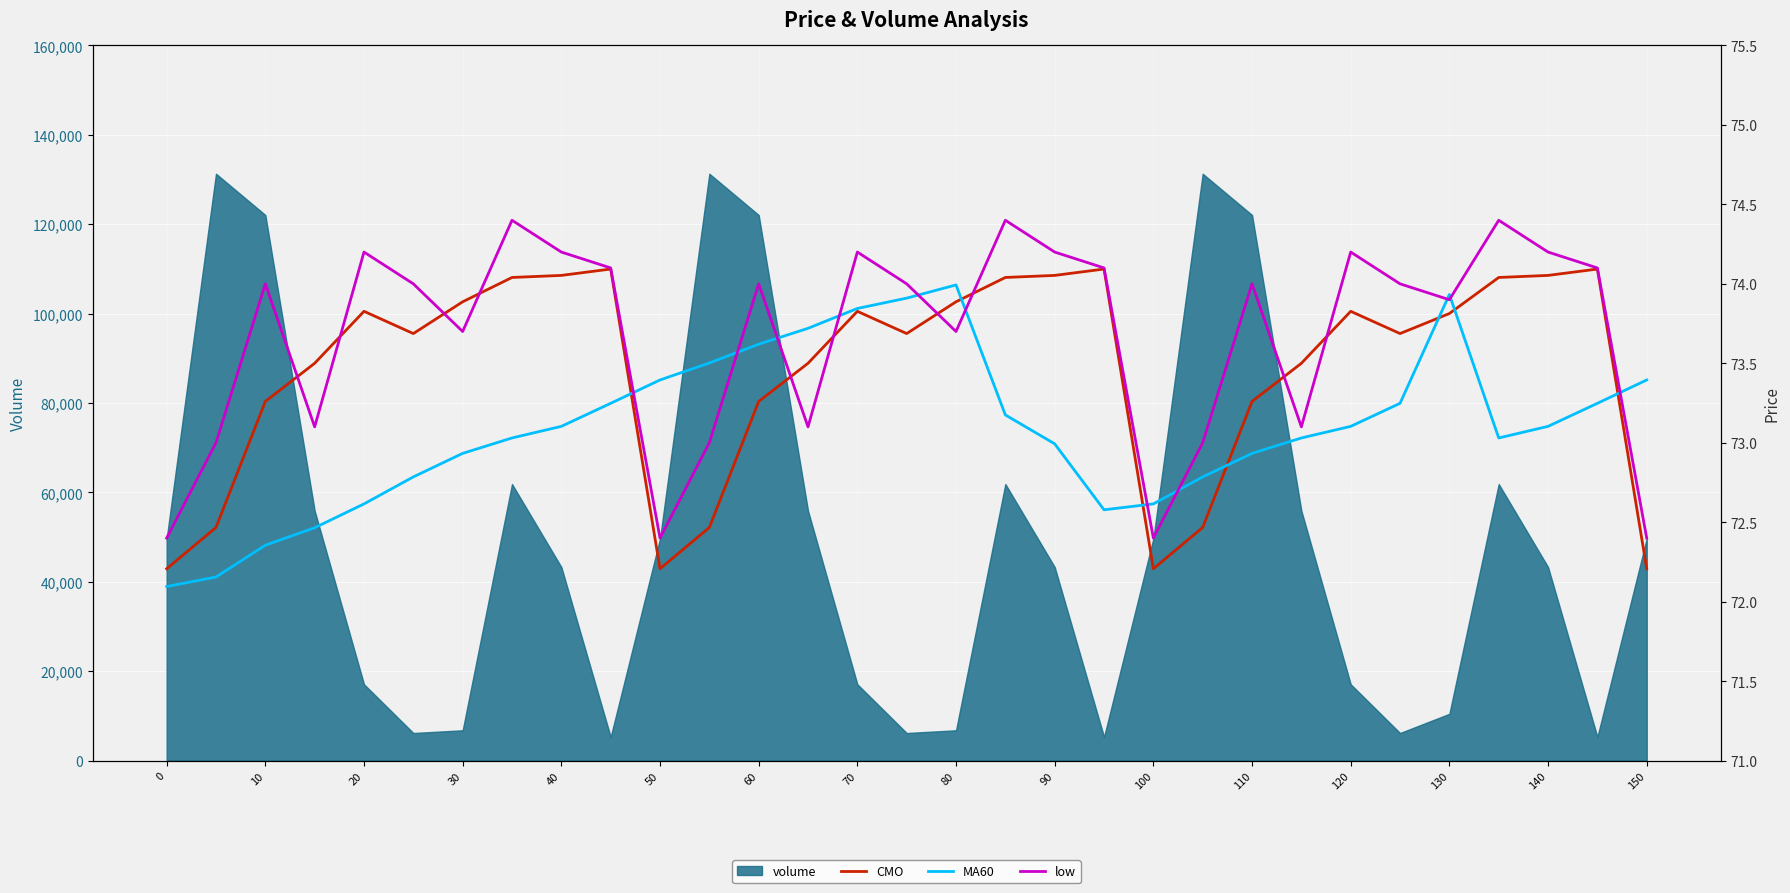

The value of CMO at 100 is 110.3. True or false?

False